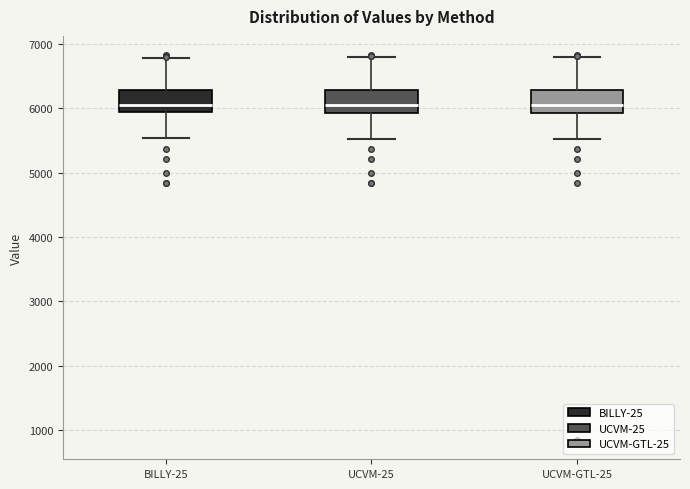

Reading left to right, read every box against the y-axis: the position of its median line, the range the box covers, and the ends of its whiskers. The values are not printed on the chart, so give them approximately, as read against the axis.

BILLY-25: median 6100, box 5900 to 6300, whiskers 5500 to 6800
UCVM-25: median 6000, box 5900 to 6300, whiskers 5500 to 6800
UCVM-GTL-25: median 6000, box 5900 to 6300, whiskers 5500 to 6800